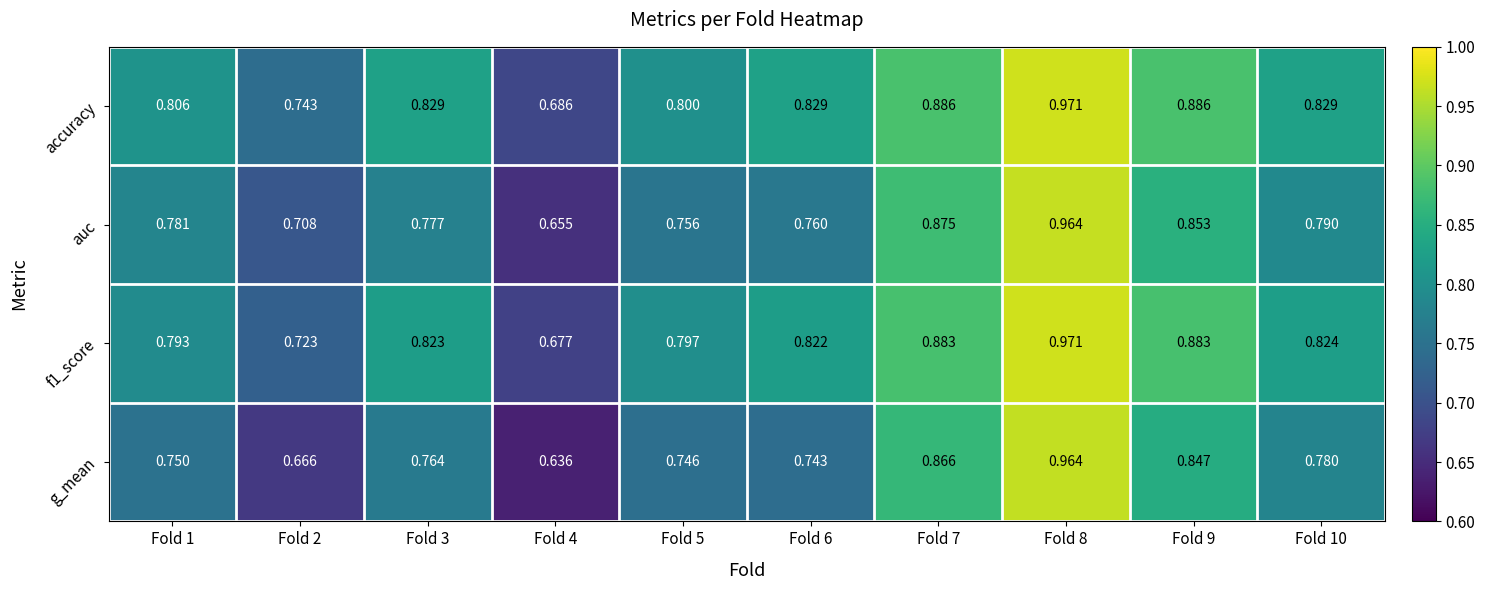

Which series has the largest total across all categories?

accuracy